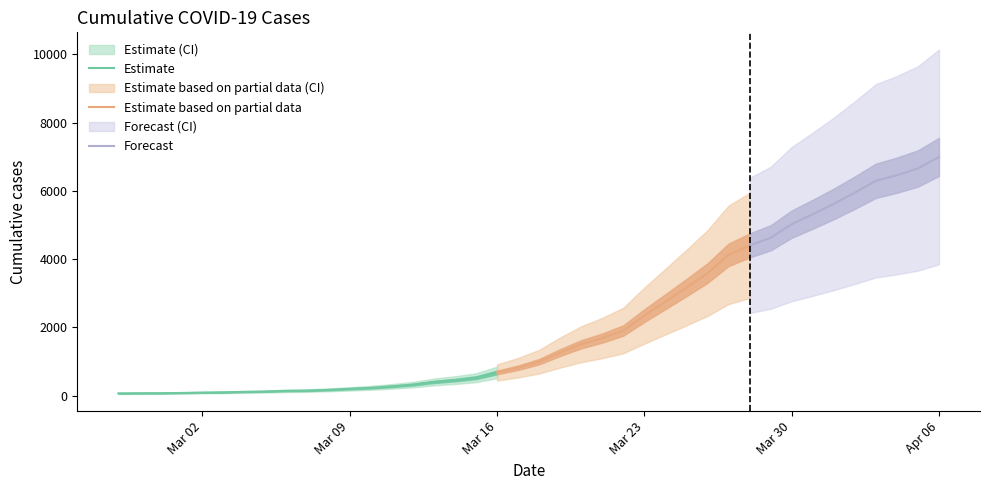

The value at 2020-03-25 is 3165. True or false?

True